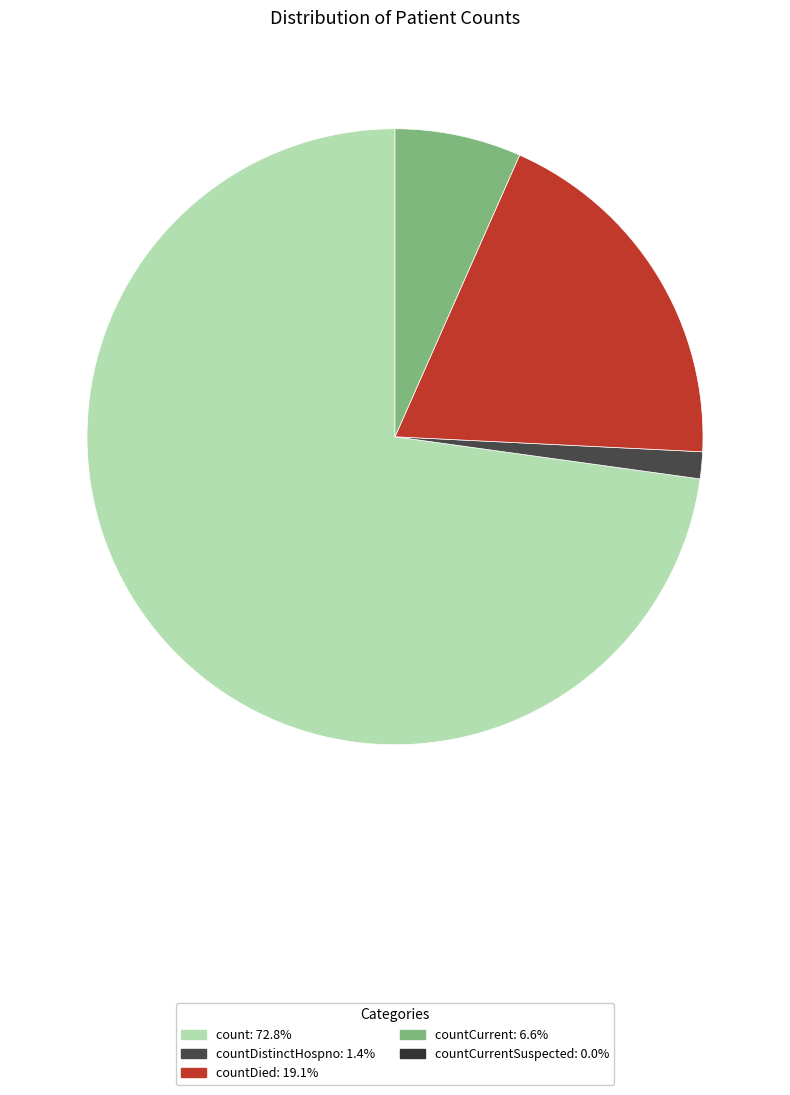

Does any single category account for the majority?

Yes